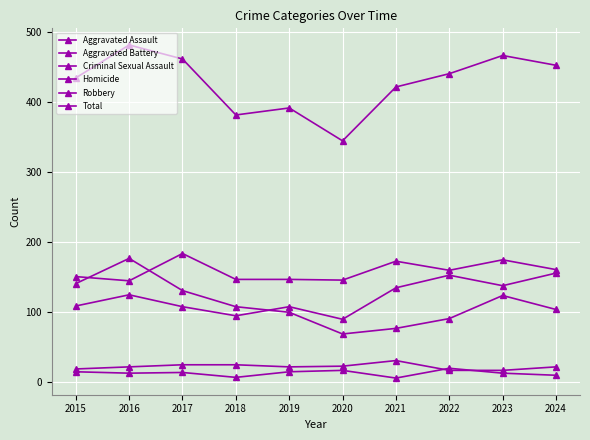

Between 2016 and 2020, which series saw the biggest shift?

Total